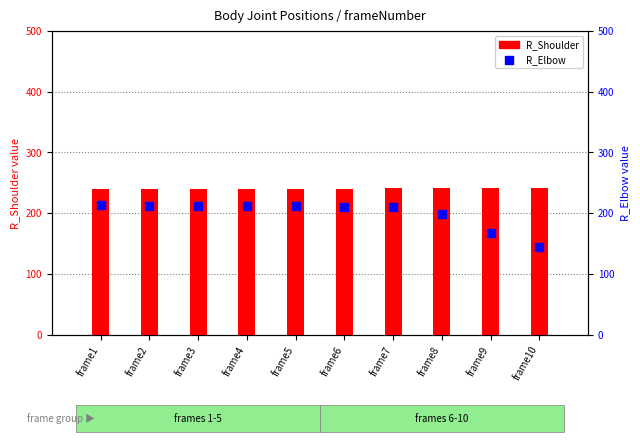

Which series has the largest Y range (max minus min)?

R_Elbow